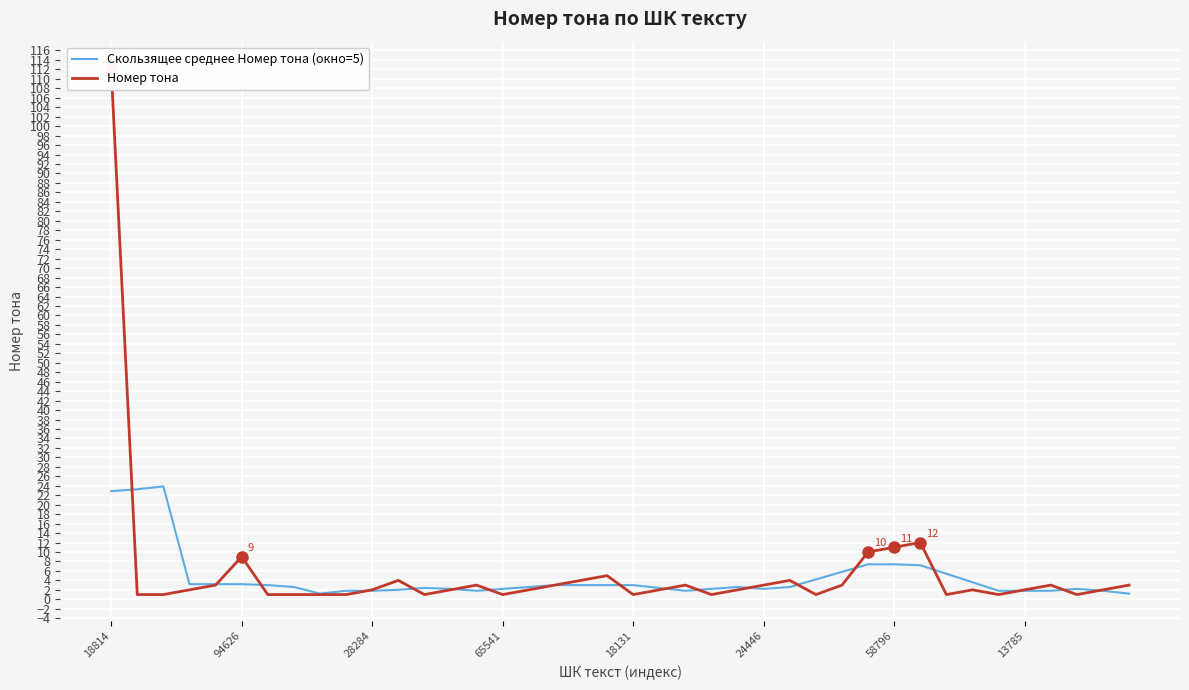

Where does the Скользящее среднее Номер тона (окно=5) series first go above 2?

18814